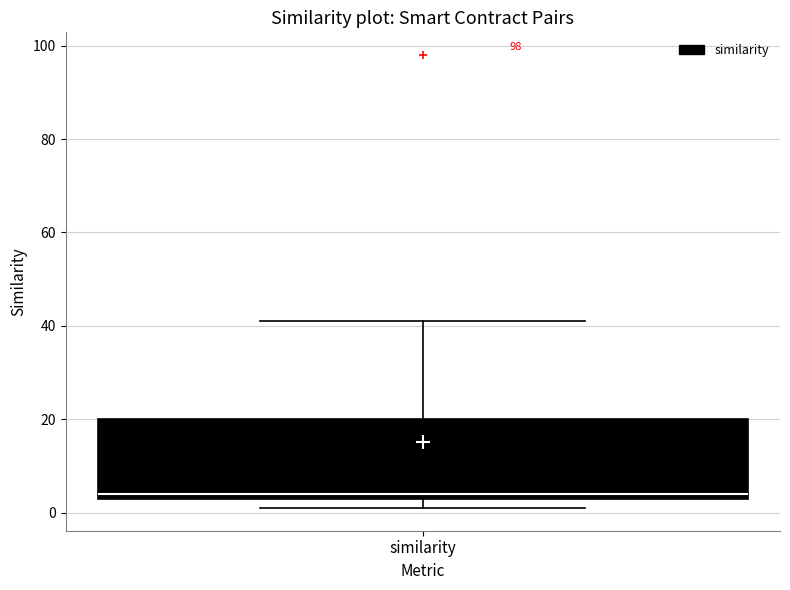

Transcribe this box plot: give where the median line is, the range the box spans, and where the two whiskers end, as read against the y-axis. The values are not printed on the chart, so give them approximately, as read against the axis.

median 4 (just above the box's lower edge), box 4 to 20, whiskers 2 to 42